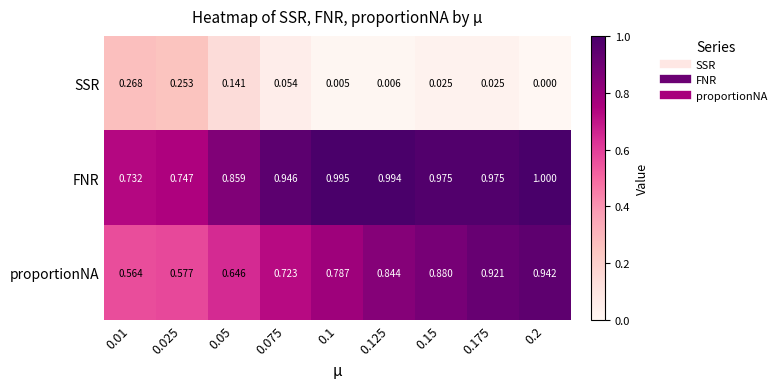

At 0.125, list the series in order from smallest to largest.

SSR, proportionNA, FNR